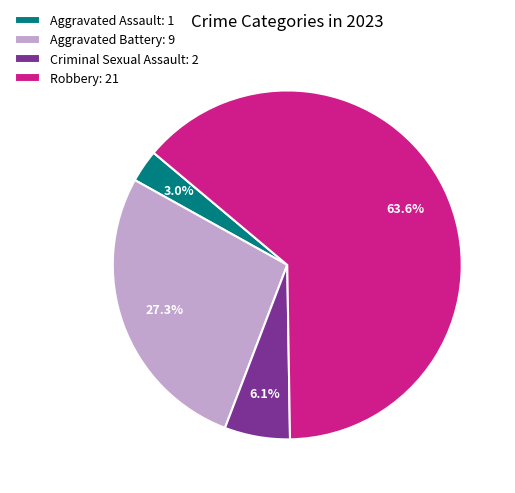

What is the smallest slice in the pie chart?

Aggravated Assault